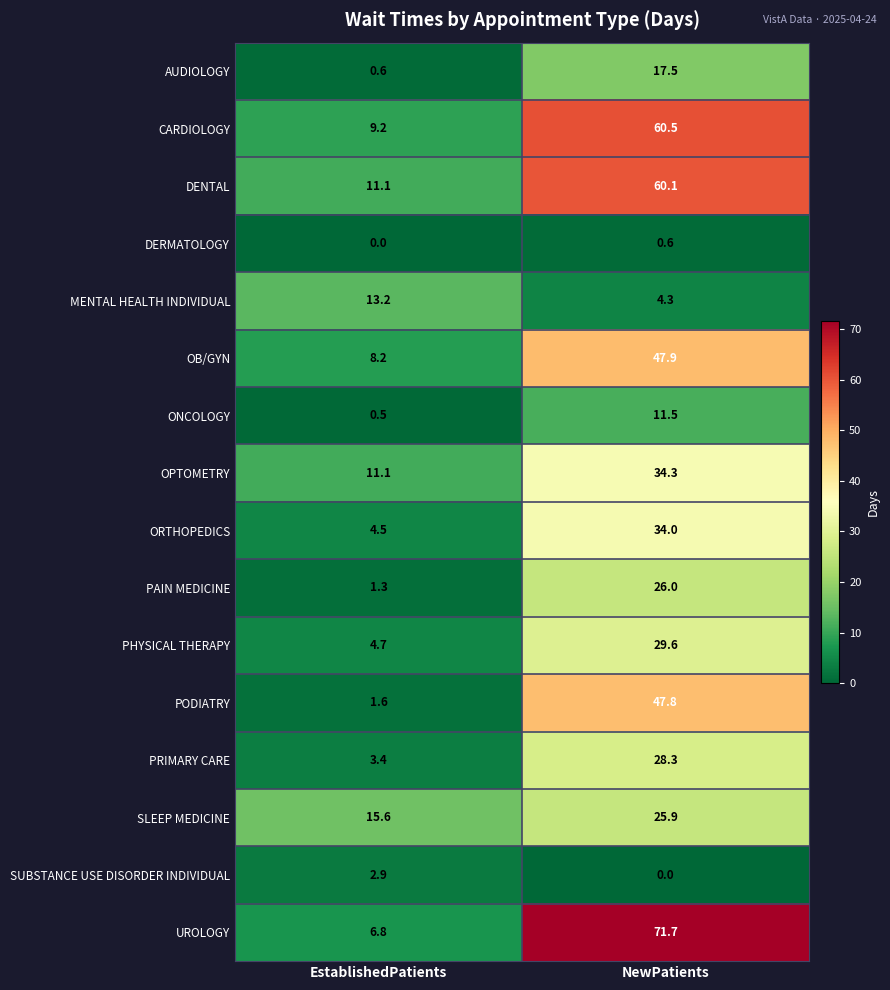

What is the highest value of the UROLOGY series?

71.7